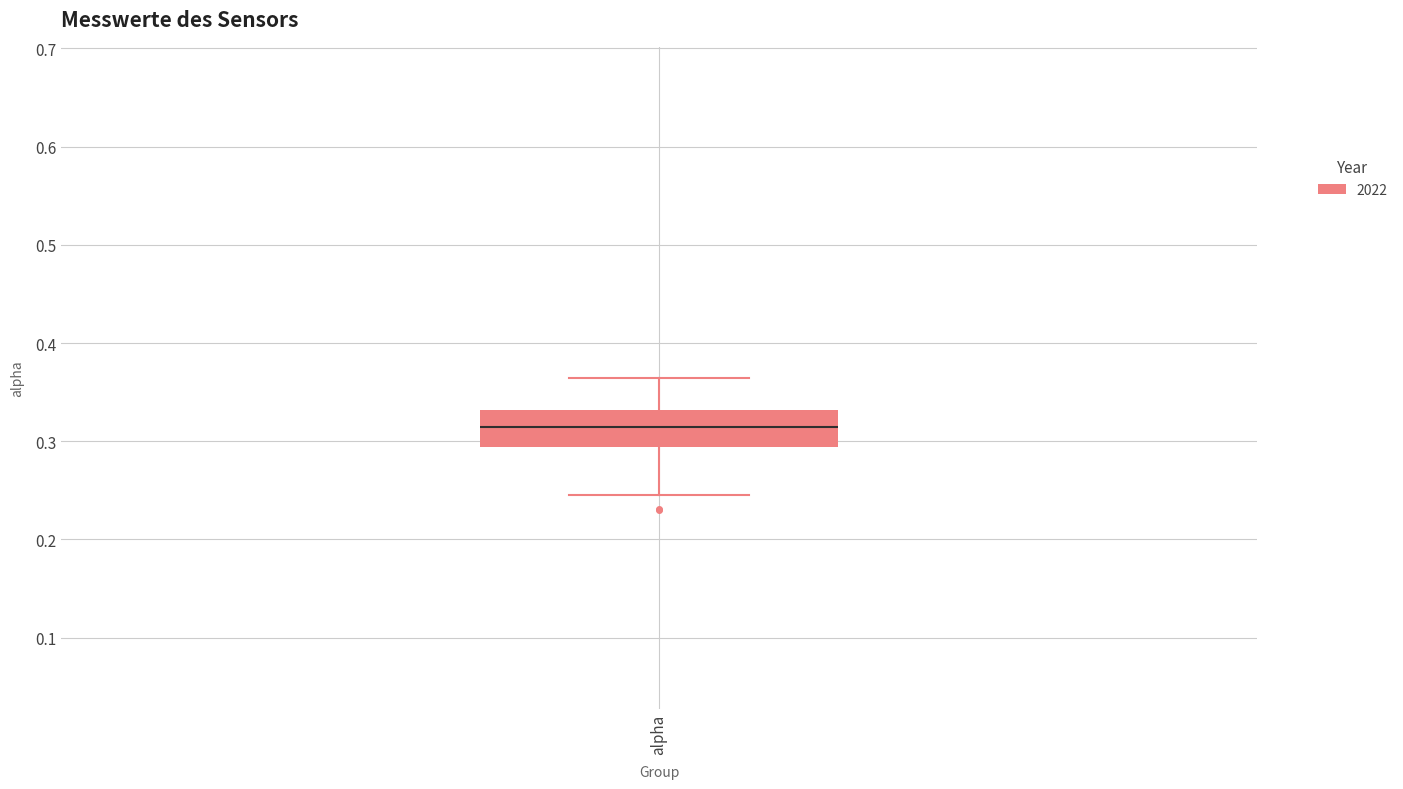

Where is the upper edge of the box for alpha on the y-axis? The values are not printed on the chart, so give them approximately, as read against the axis.

0.33